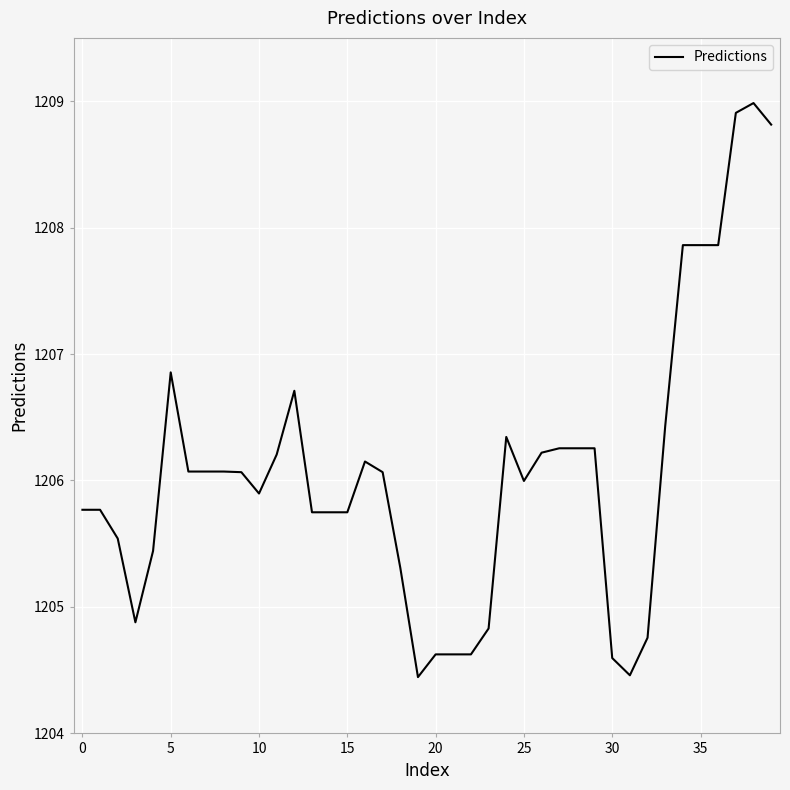

True or false: the data has more than 0 interior local peaks.

True